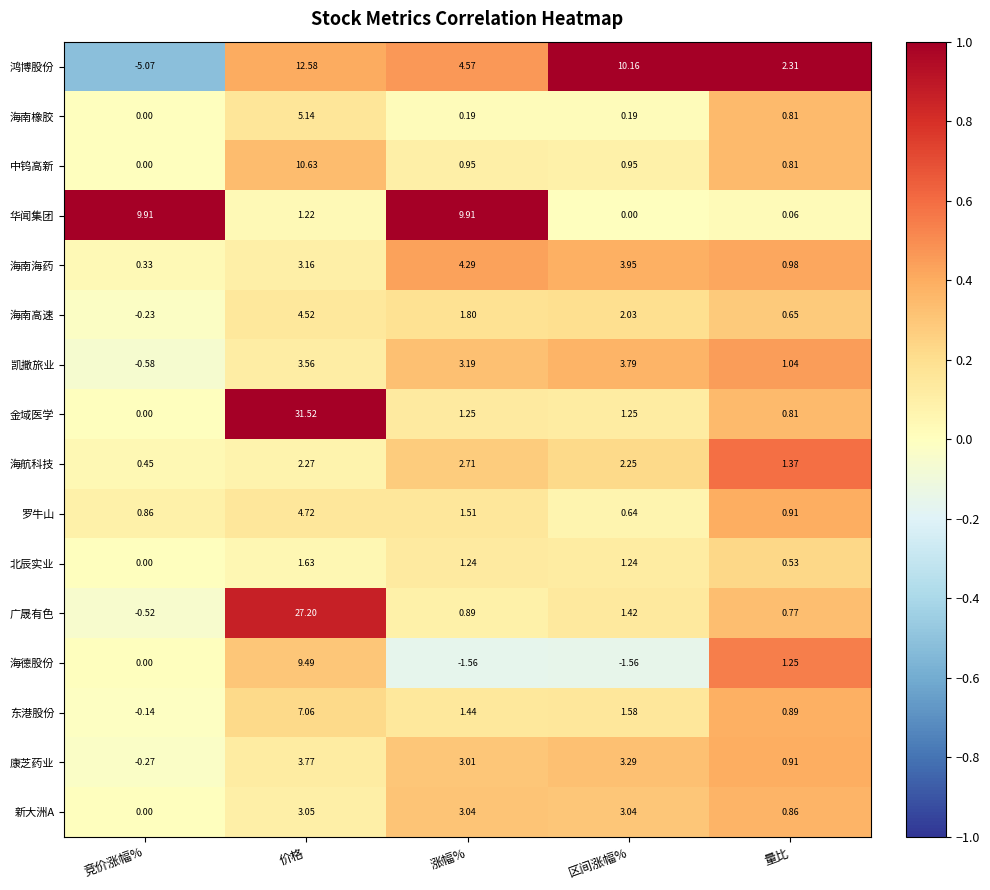

How many values in the 康芝药业 series exceed 3?

3